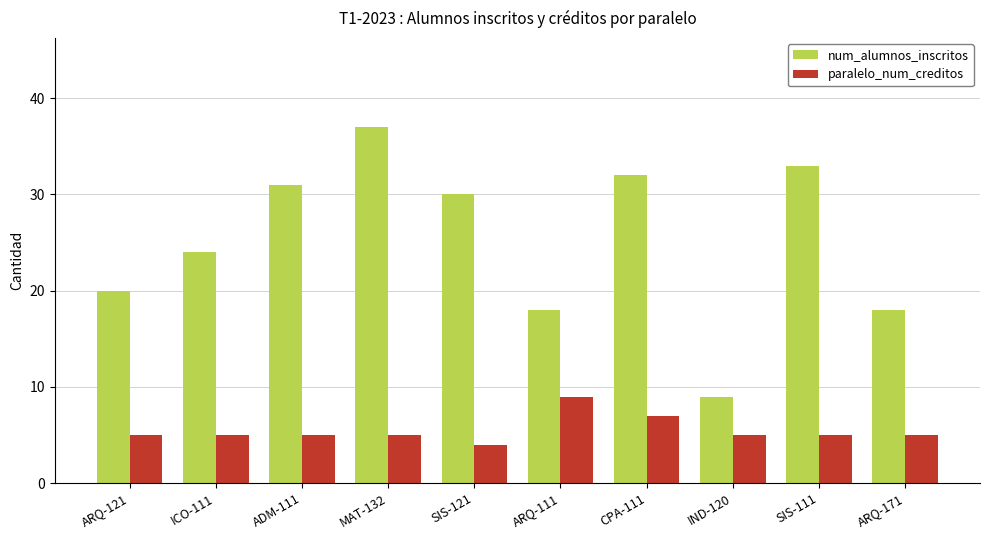

What is the maximum value for num_alumnos_inscritos?

37